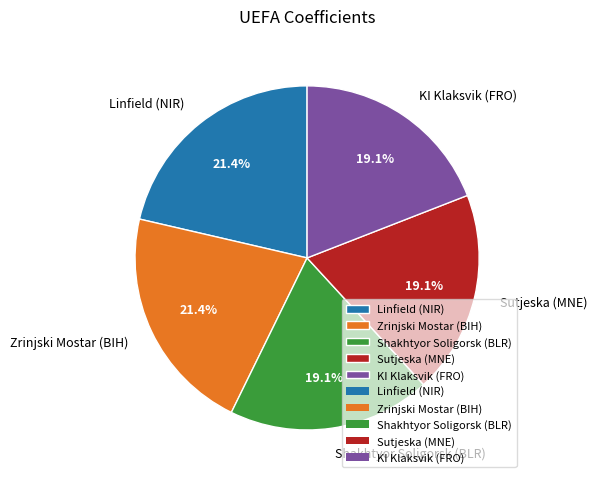

How much of the chart is everything except KI Klaksvik (FRO)?

80.9%